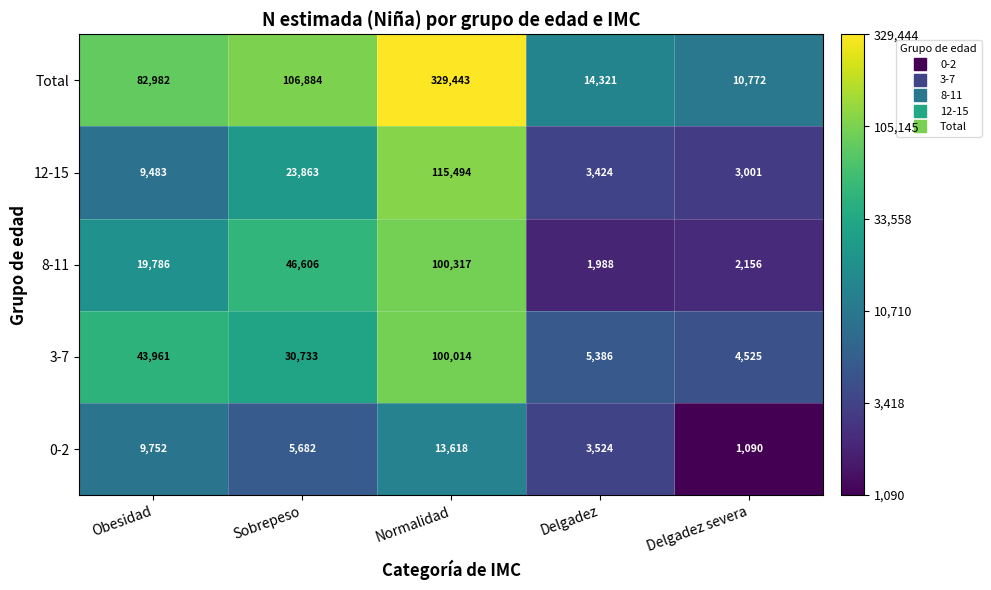

What is the difference between the 3-7 values at Sobrepeso and Delgadez?

25347